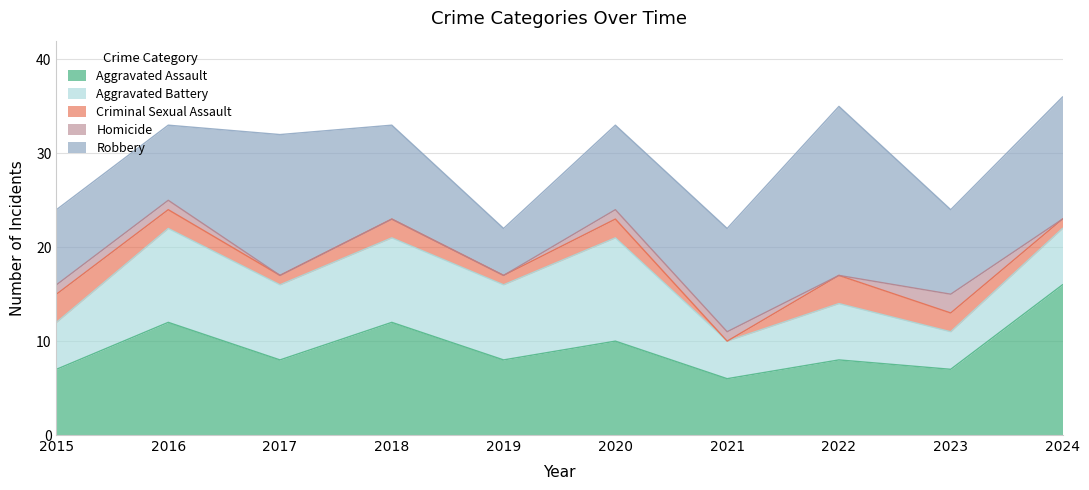

What is the total value across all series at 2018?

33